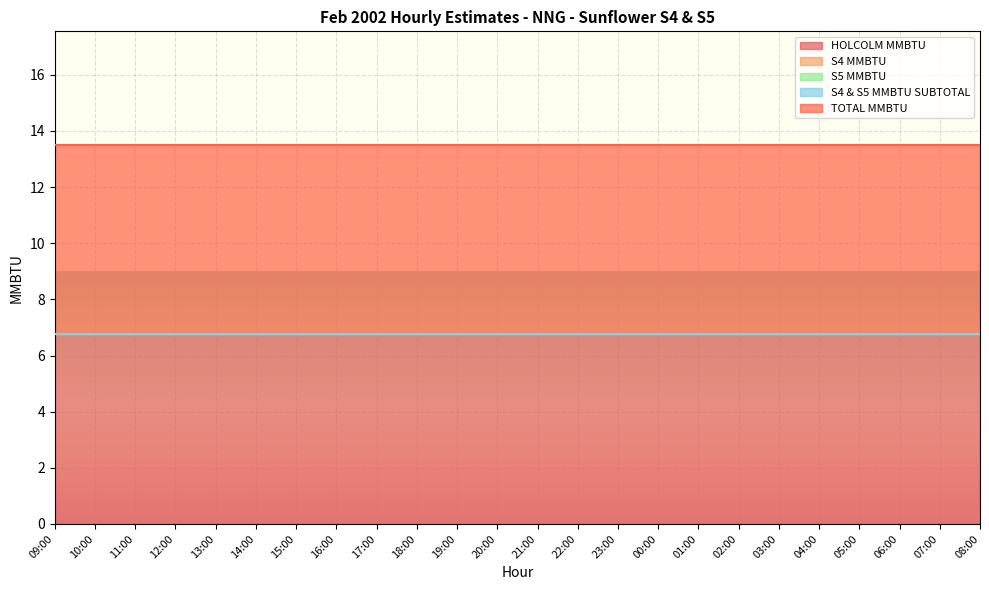

How many lines are shown in the chart?

5